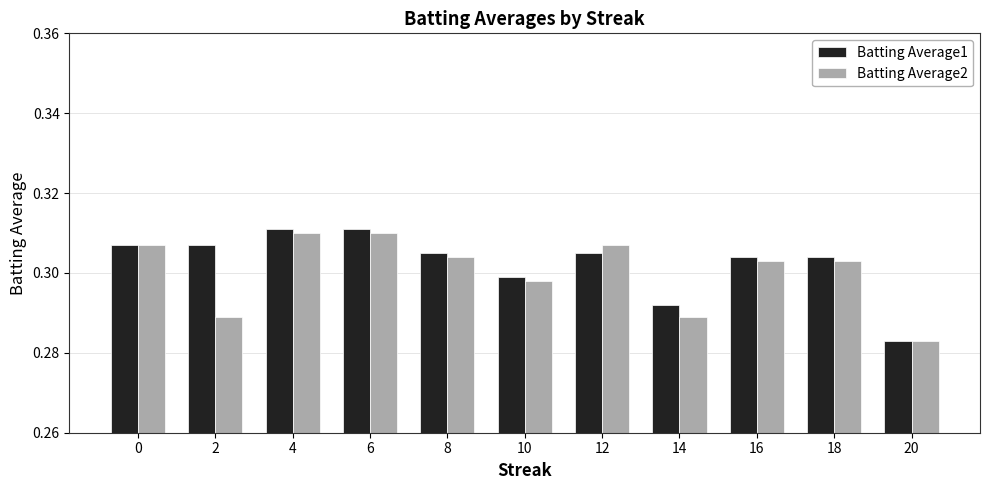

At 4, list the series in order from largest to smallest.

Batting Average1, Batting Average2